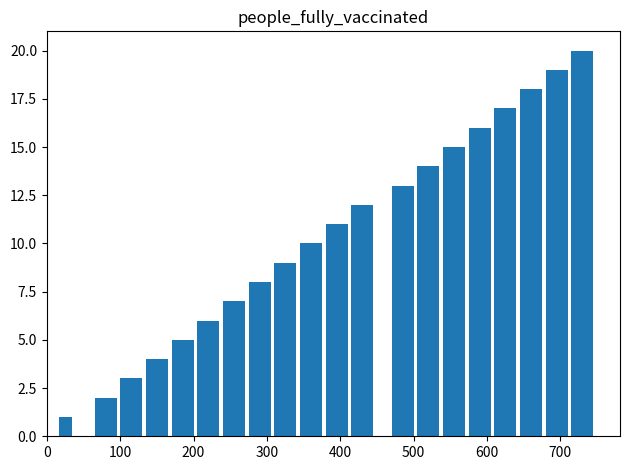

What is the sum of all values?

210